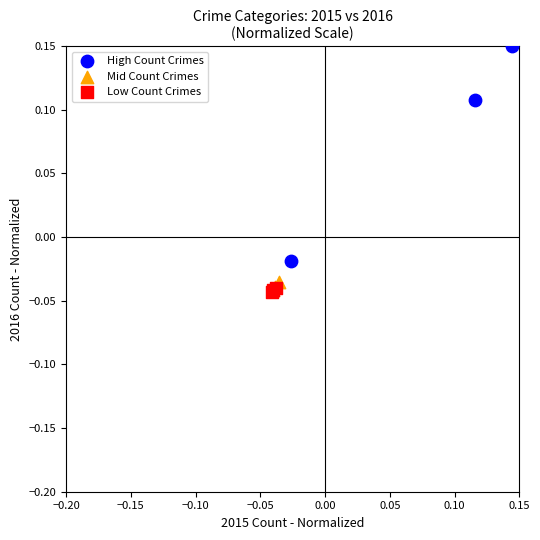

What are all the series names shown in the legend?

High Count Crimes, Mid Count Crimes, Low Count Crimes